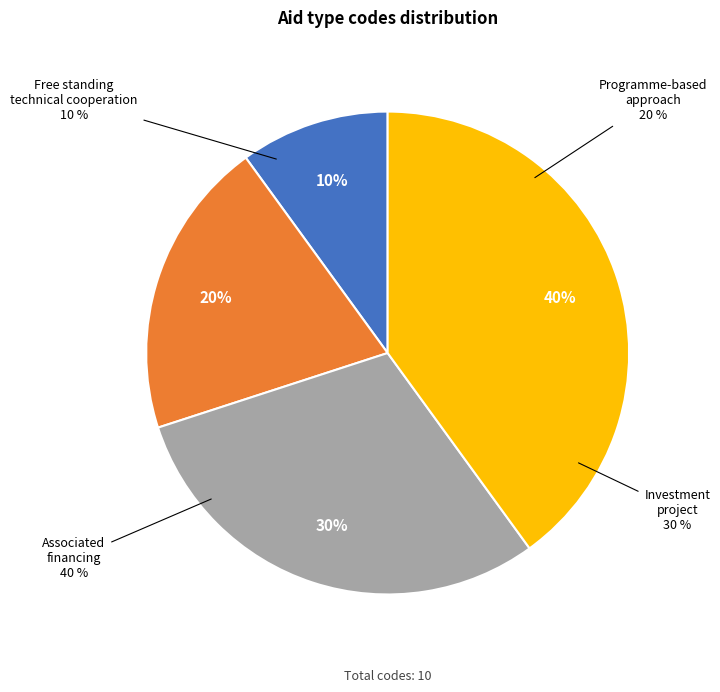

Rank the categories by value from highest to lowest.

Associated financing, Investment project, Programme-based approach, Free standing technical cooperation